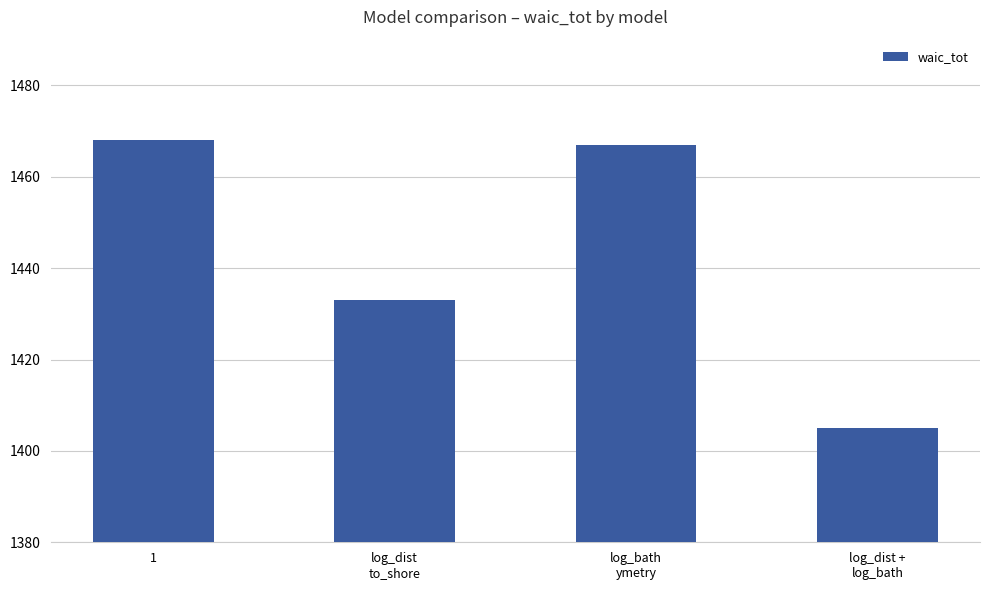

What is the change in value from 1 to log_bath
ymetry?

-1